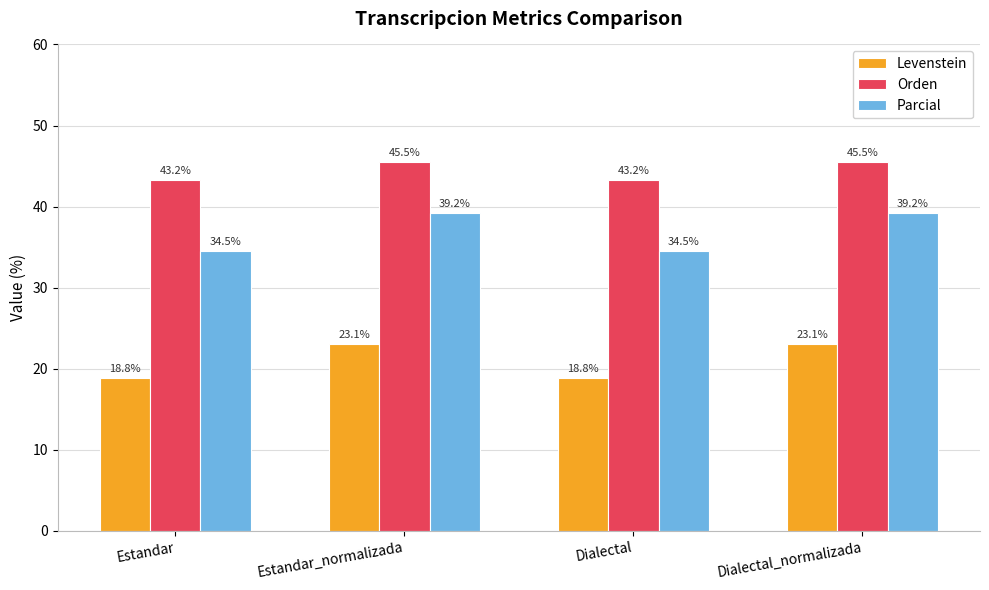

Are the bars horizontal?

No